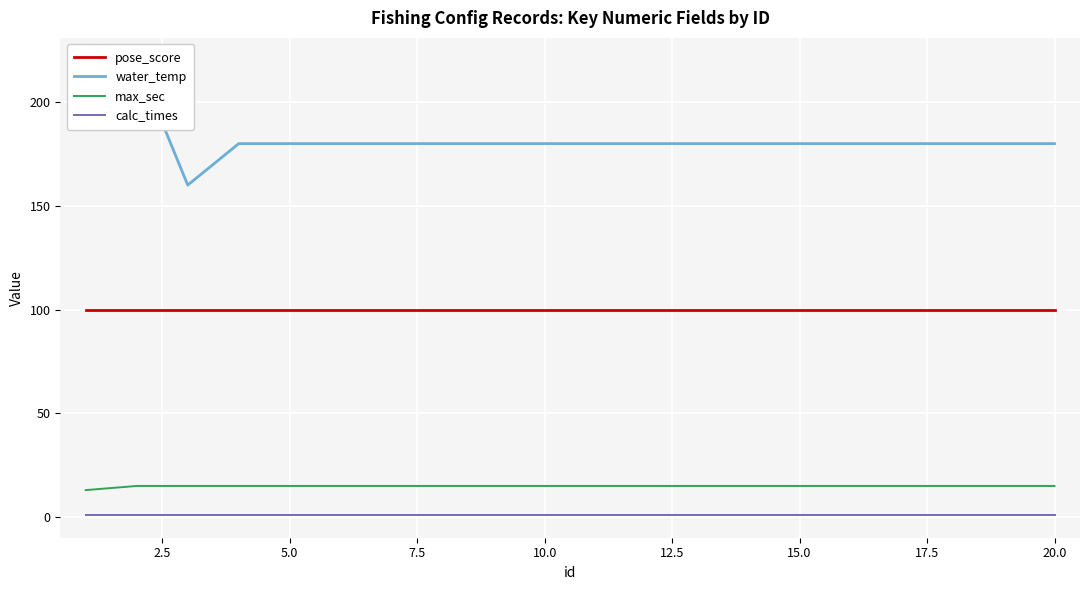

Is this an area chart (filled region under the line)?

No